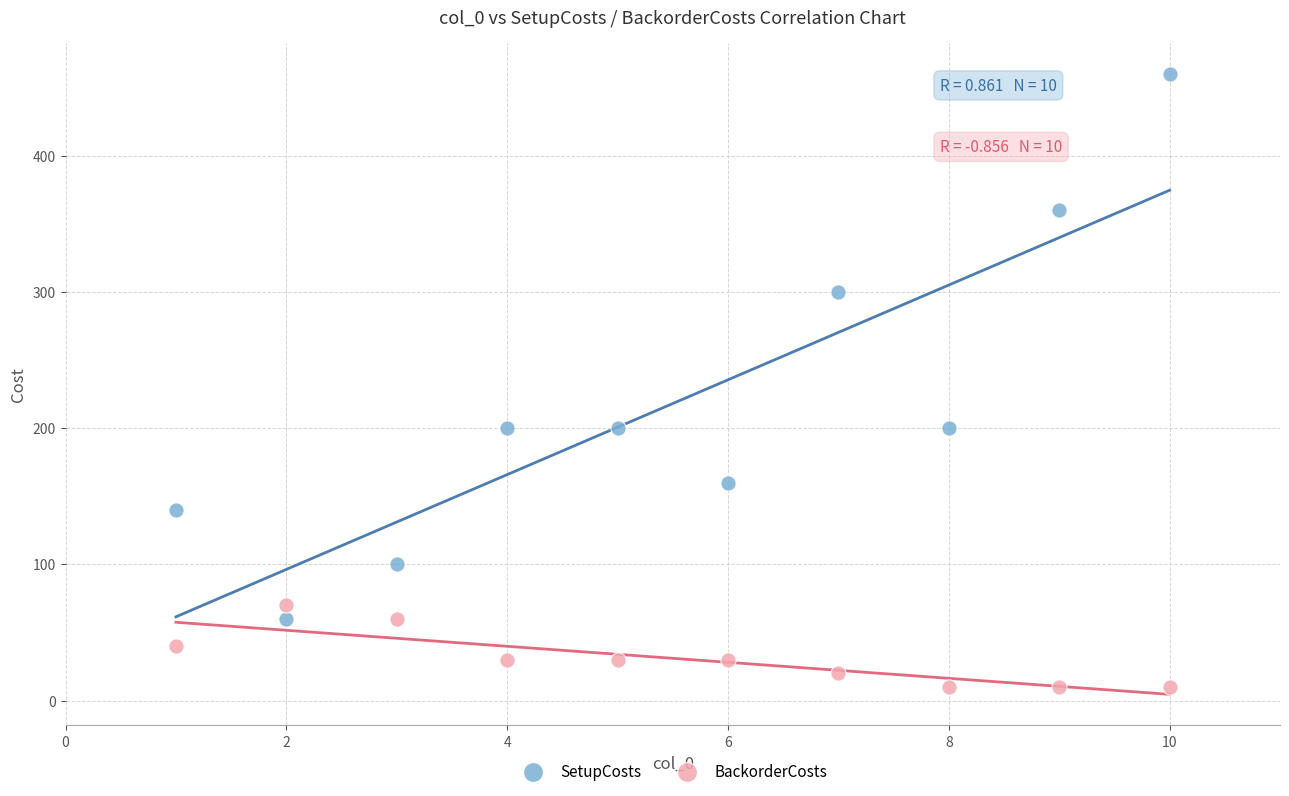

Which series has the largest Y range (max minus min)?

SetupCosts